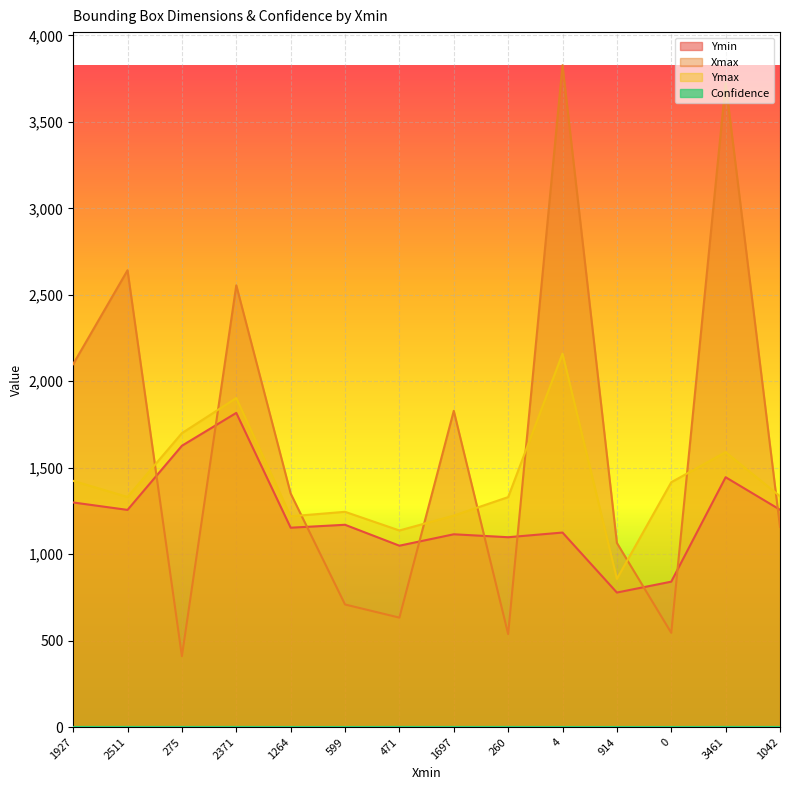

What is the difference between the second highest and minimum values in the Ymax series?

1046.0